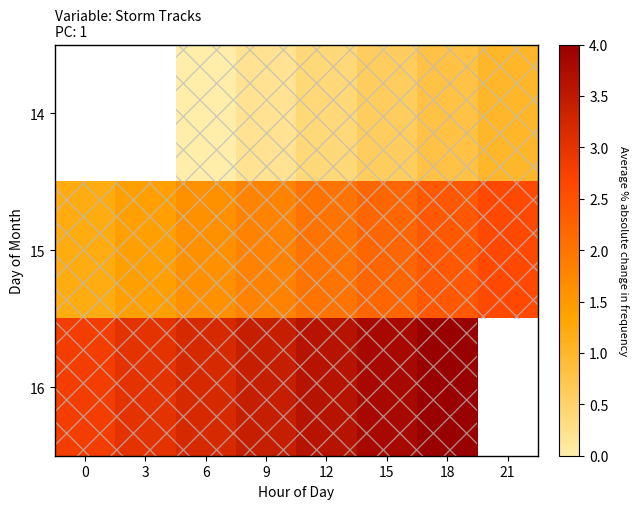

How many data points in 16 are less than 3?

1